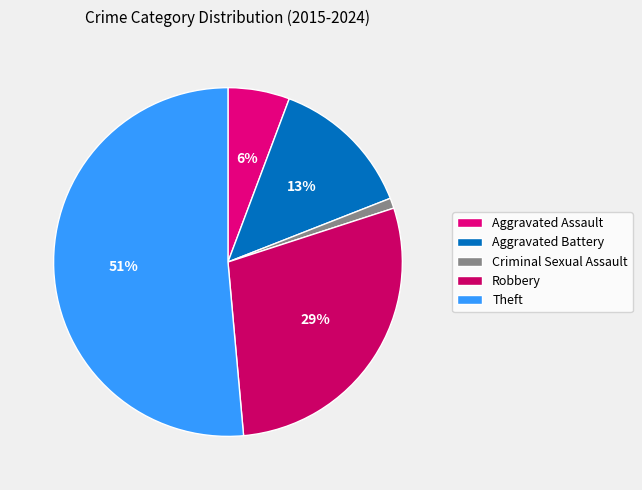

Does any single category account for the majority?

Yes